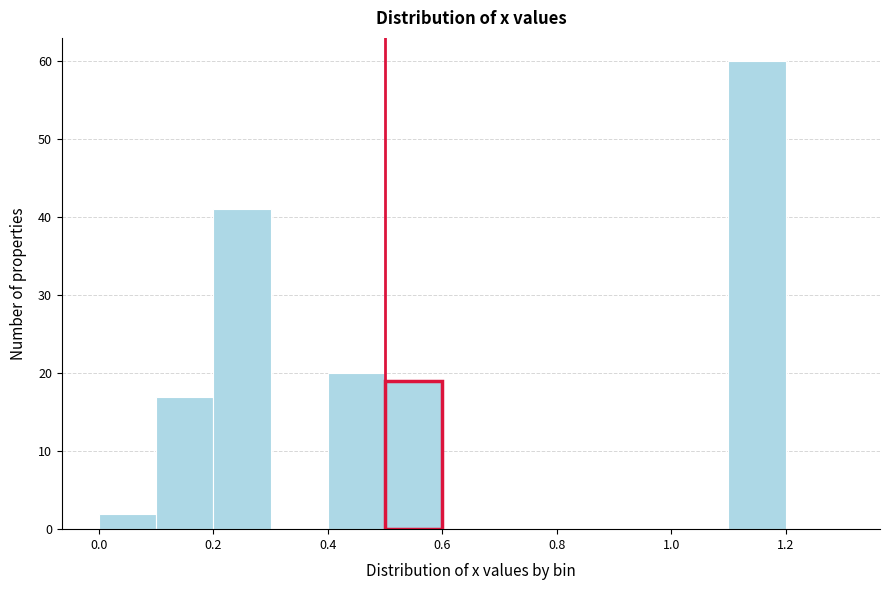

Reading left to right, list every bar in this chart as the range it spans on the x-axis followed by its height. The values are not printed on the chart, so give them approximately, as read against the axis.

0.0 to 0.1: 2
0.1 to 0.2: 17
0.2 to 0.3: 41
0.3 to 0.4: 0
0.4 to 0.5: 20
0.5 to 0.6: 19
0.6 to 0.7: 0
0.7 to 0.8: 0
0.8 to 0.9: 0
0.9 to 1.0: 0
1.0 to 1.1: 0
1.1 to 1.2: 60
1.2 to 1.3: 0